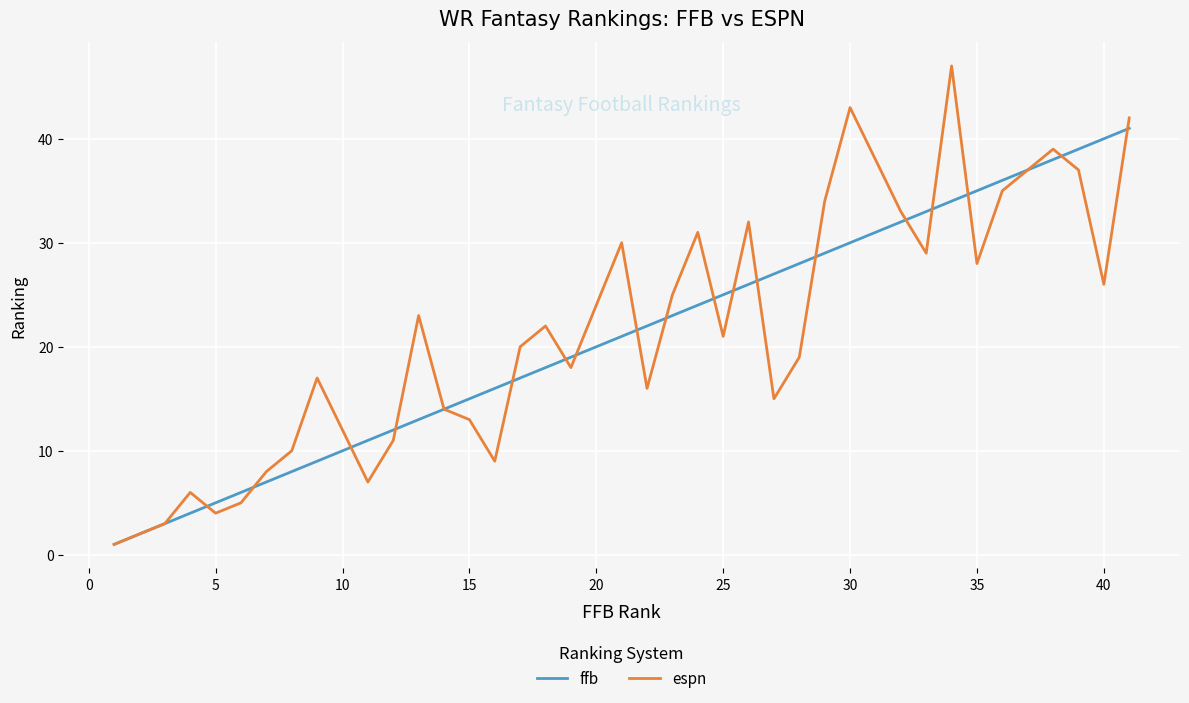

Which series has the widest spread of values?

espn